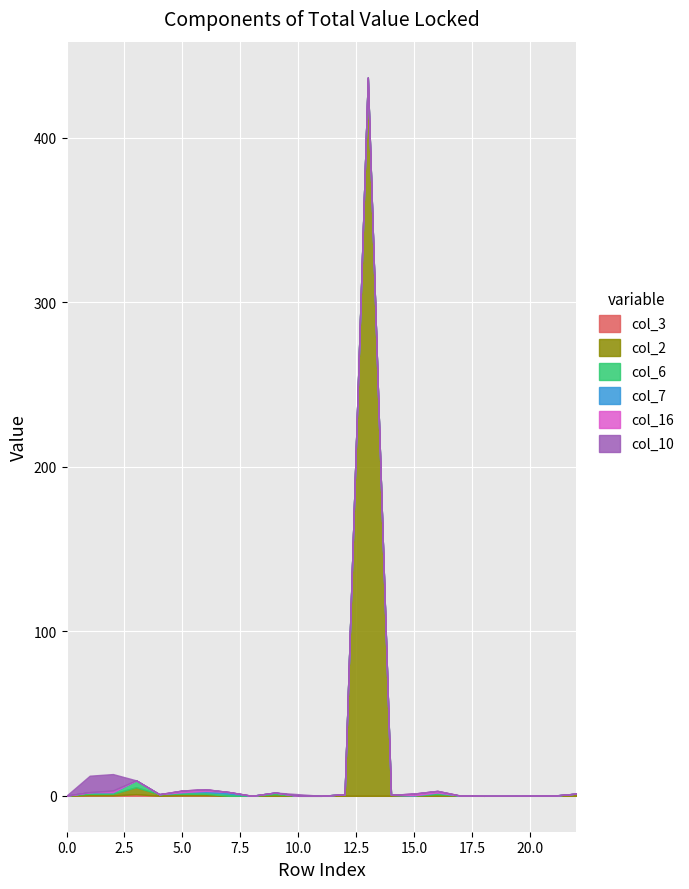

What is the difference between the second highest and minimum values in the col_16 series?

1.0